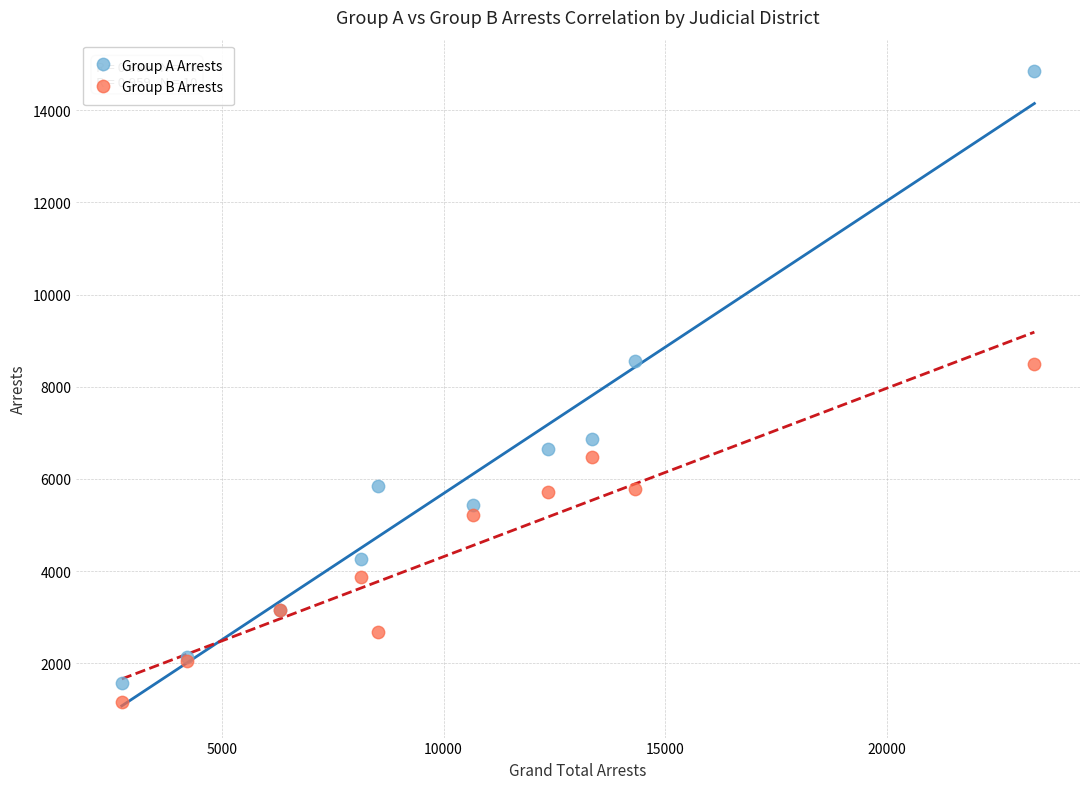

Which series has the largest Y range (max minus min)?

Group A Arrests